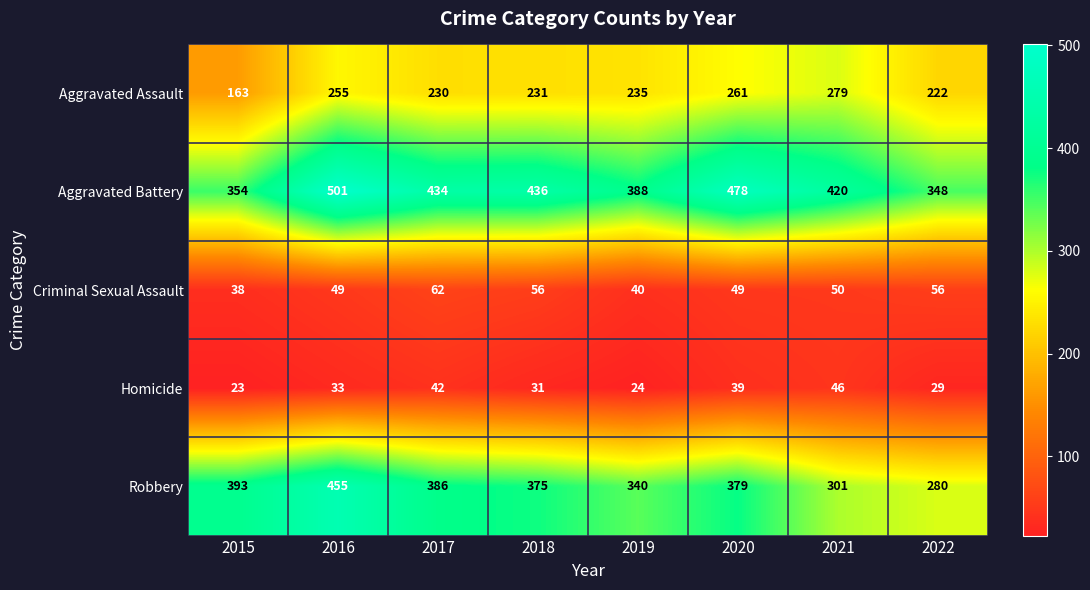

What is the difference between the maximum and minimum values in the Aggravated Assault series?

116